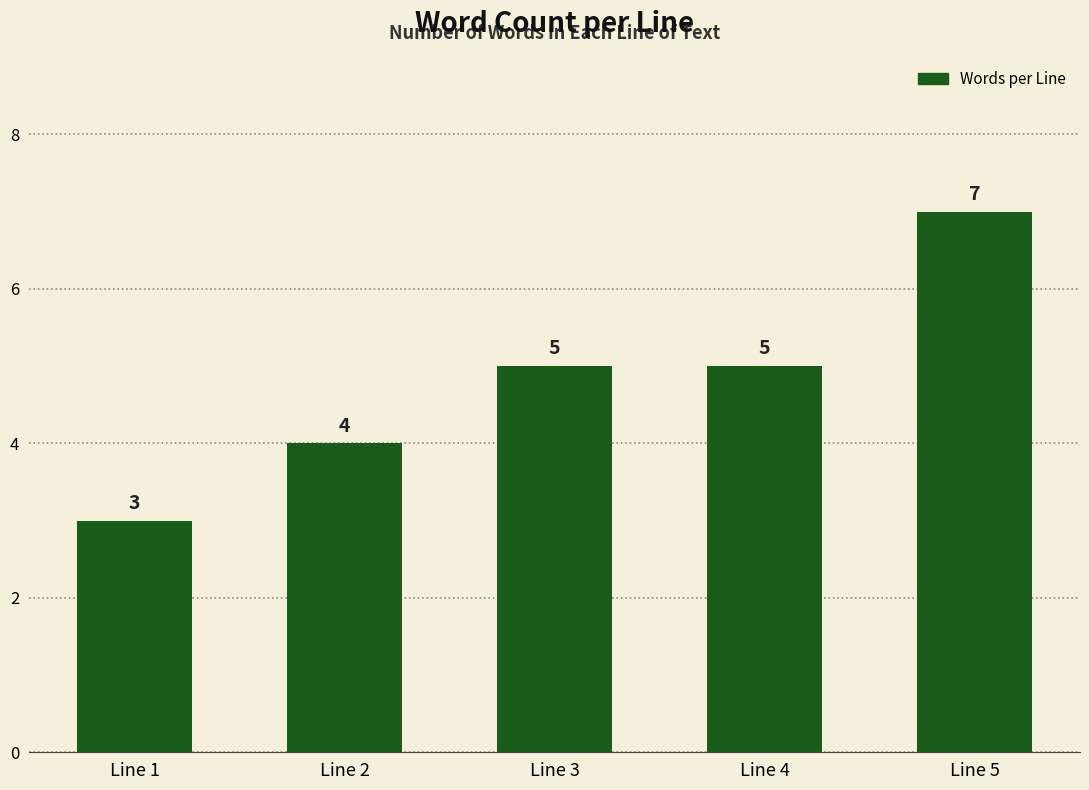

The chart shows a value of 4 at Line 5. True or false?

False